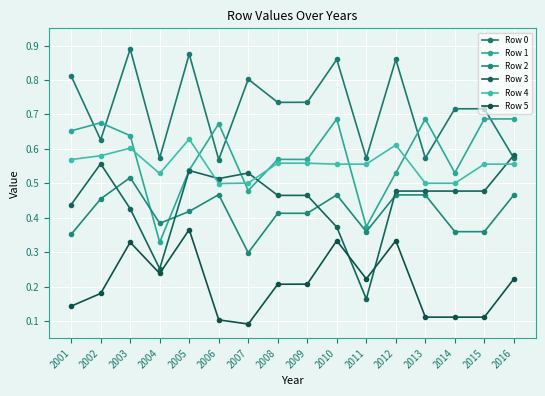

How many lines are shown in the chart?

6